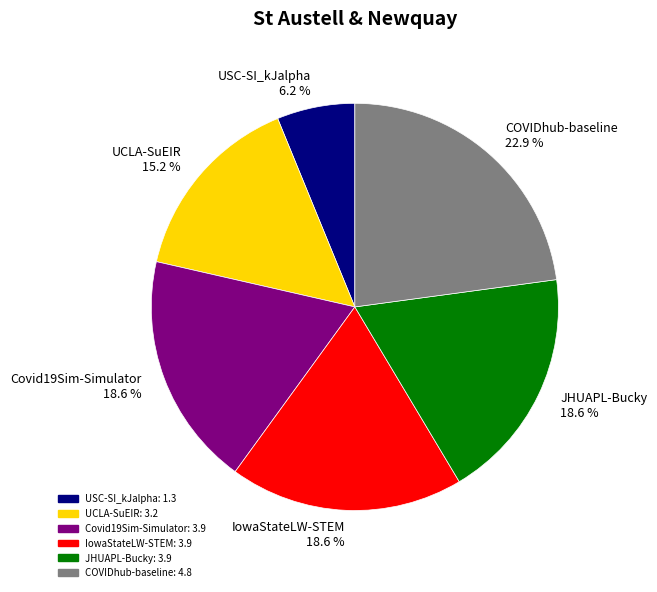

What percentage is NOT represented by UCLA-SuEIR 15.2 %?

84.8%